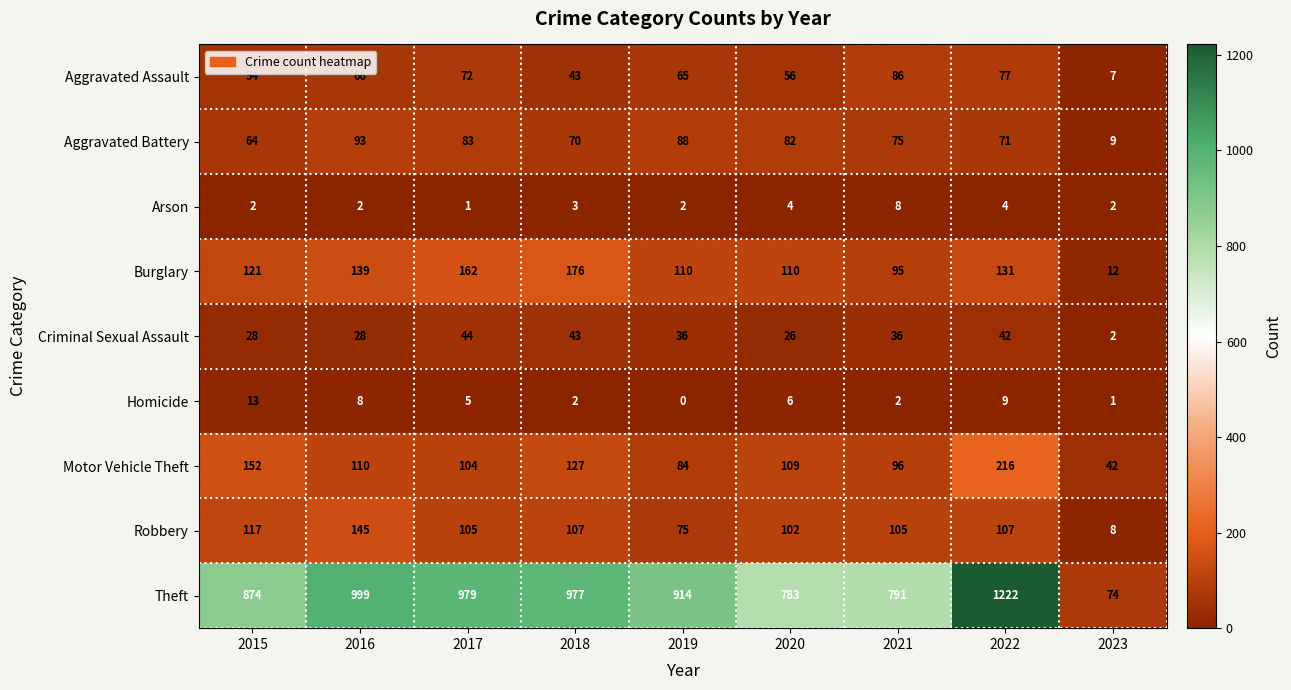

At which label is Theft closest to 648?

2020